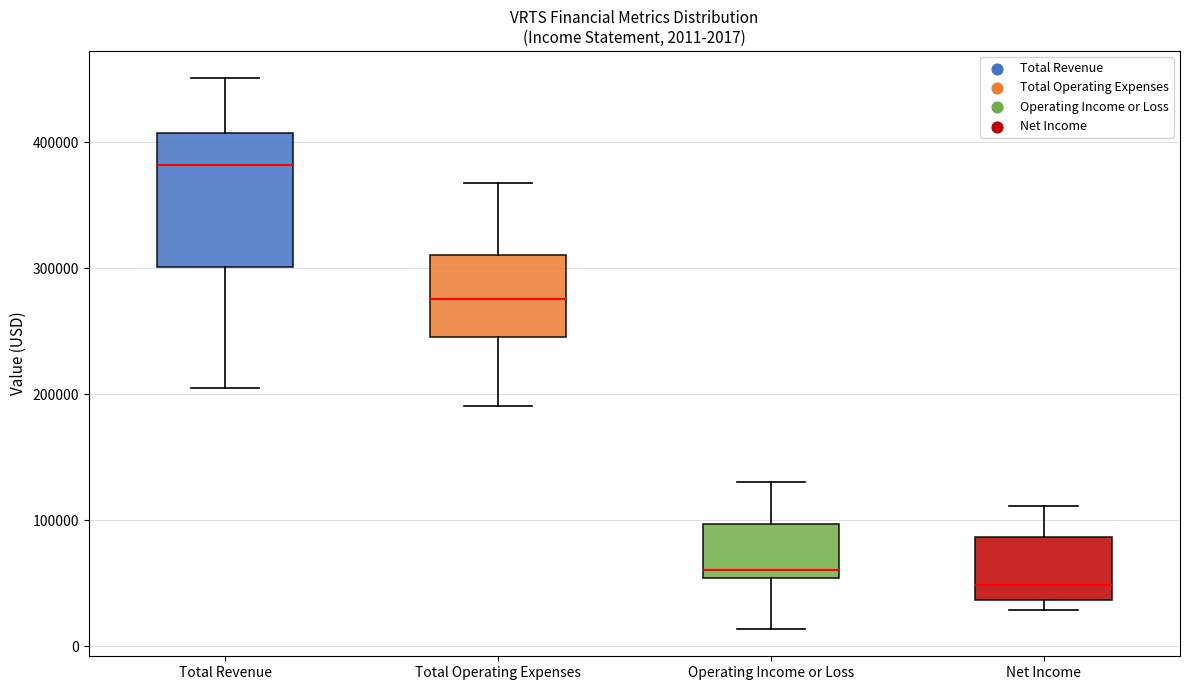

Which box has the highest median line?

Total Revenue